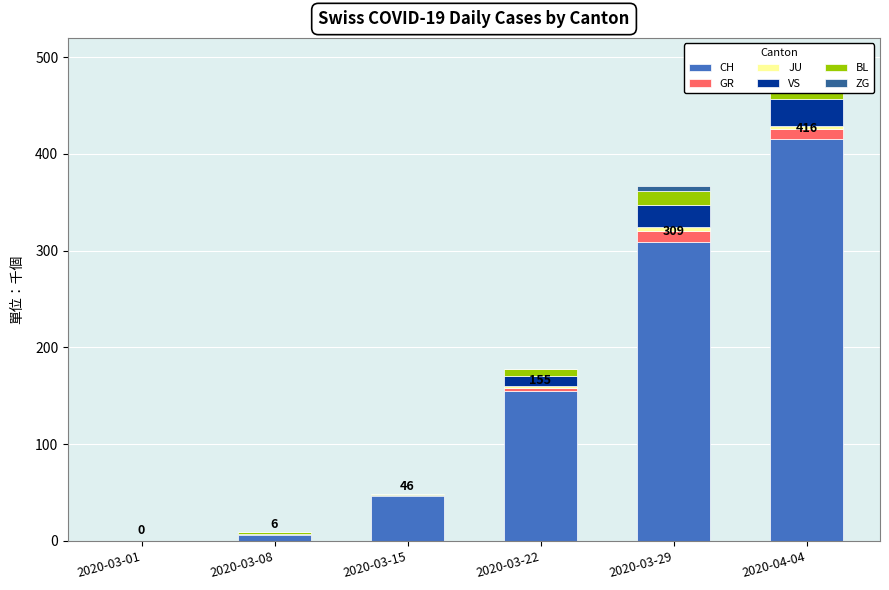

Which series changed the most between 2020-03-01 and 2020-03-15?

CH